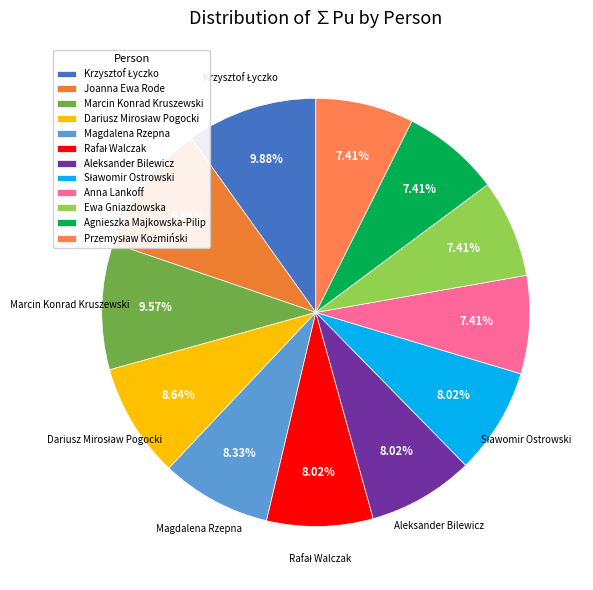

How many slices are in this pie chart?

12